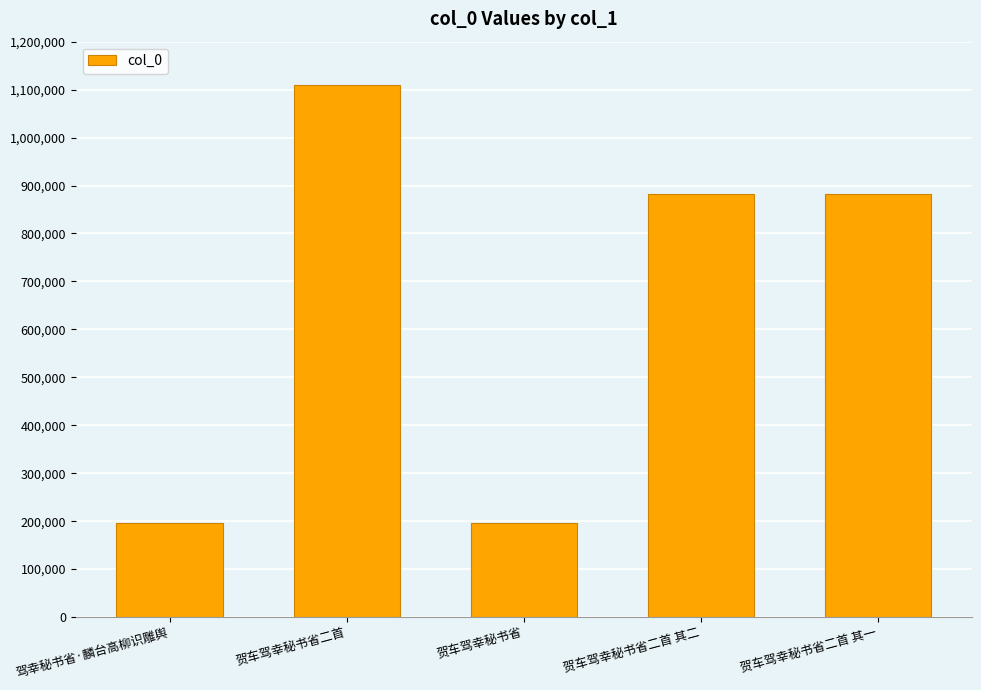

The chart shows a value of 1257920 at 贺车驾幸秘书省二首 其一. True or false?

False